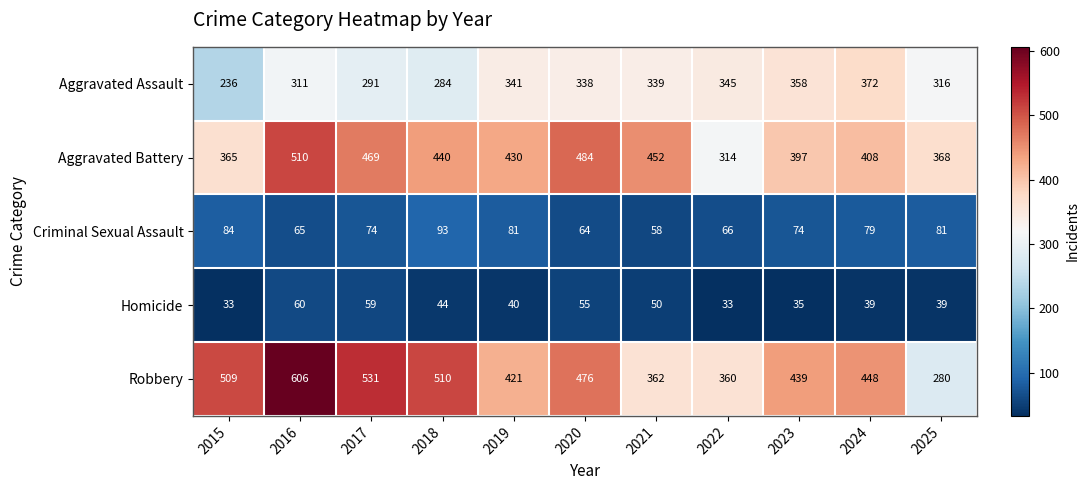

Is it true that Robbery equals 509 at 2015?

True